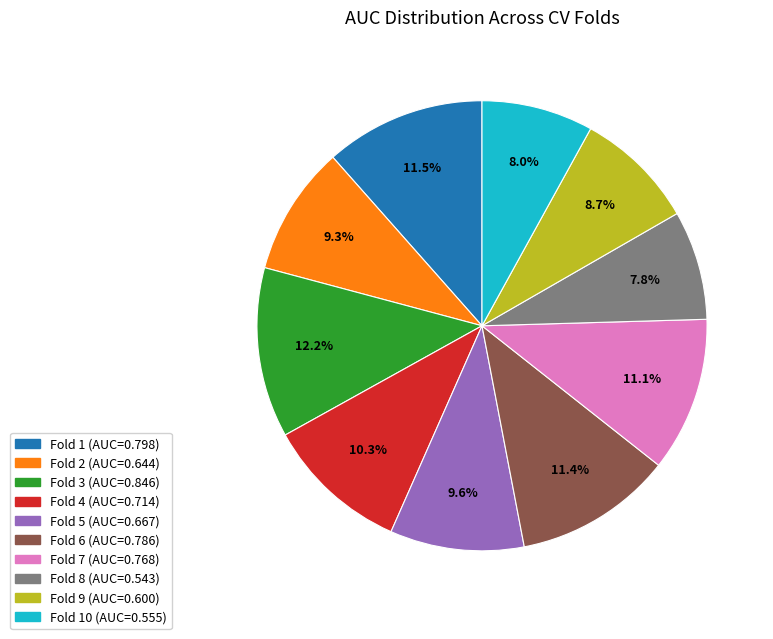

Does any single category account for the majority?

No